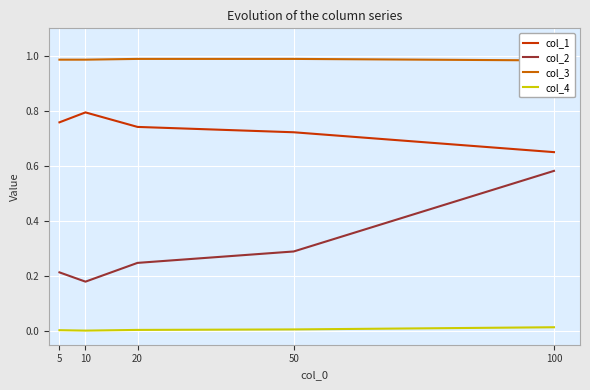

What is the total value across all series at 50?

2.0